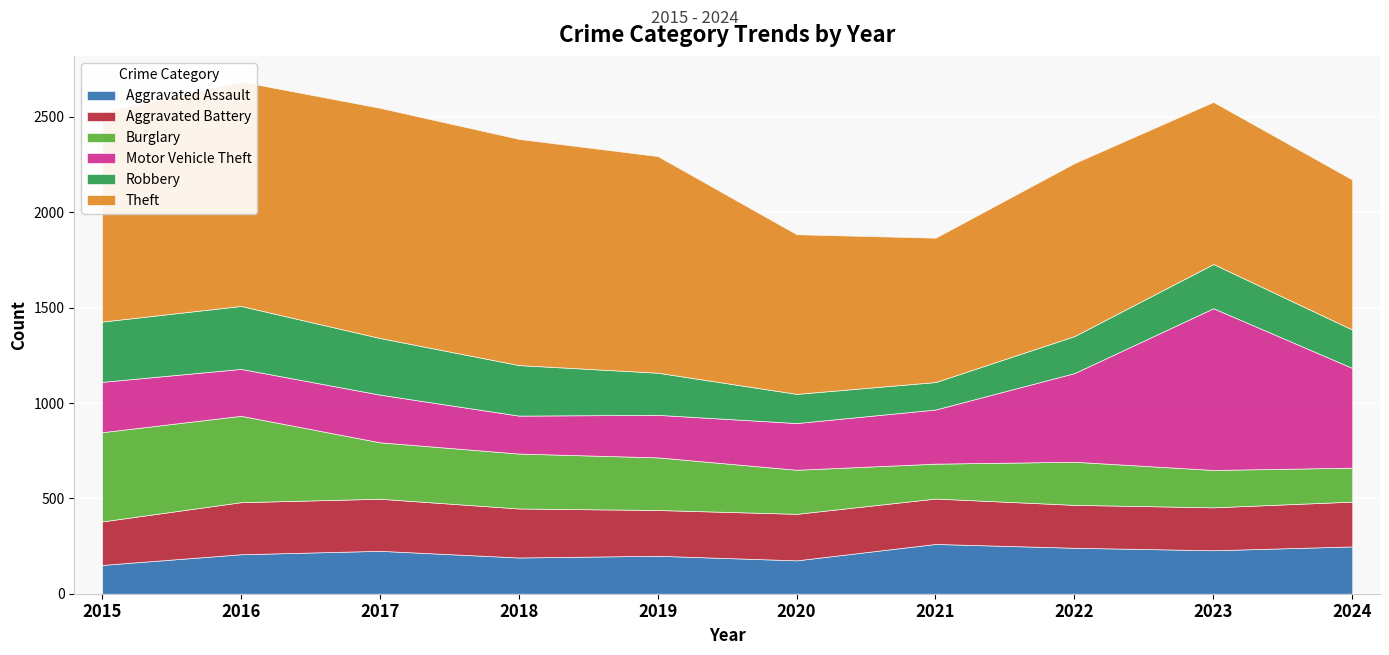

Where do Burglary and Aggravated Assault first cross each other?

2020 and 2021